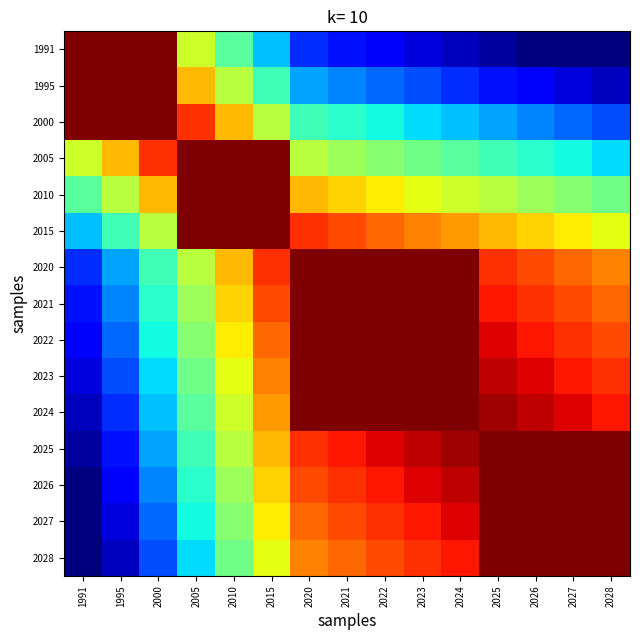

Which label corresponds to the smallest value in the chart?

2026